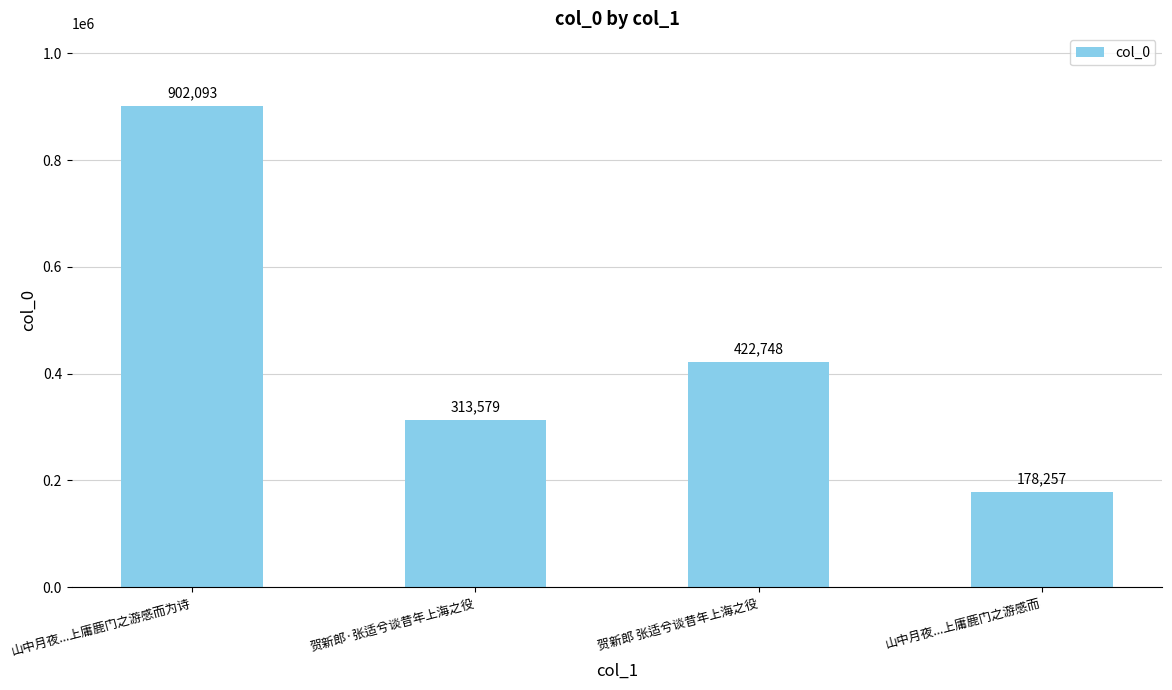

Does the chart contain stacked bars?

No